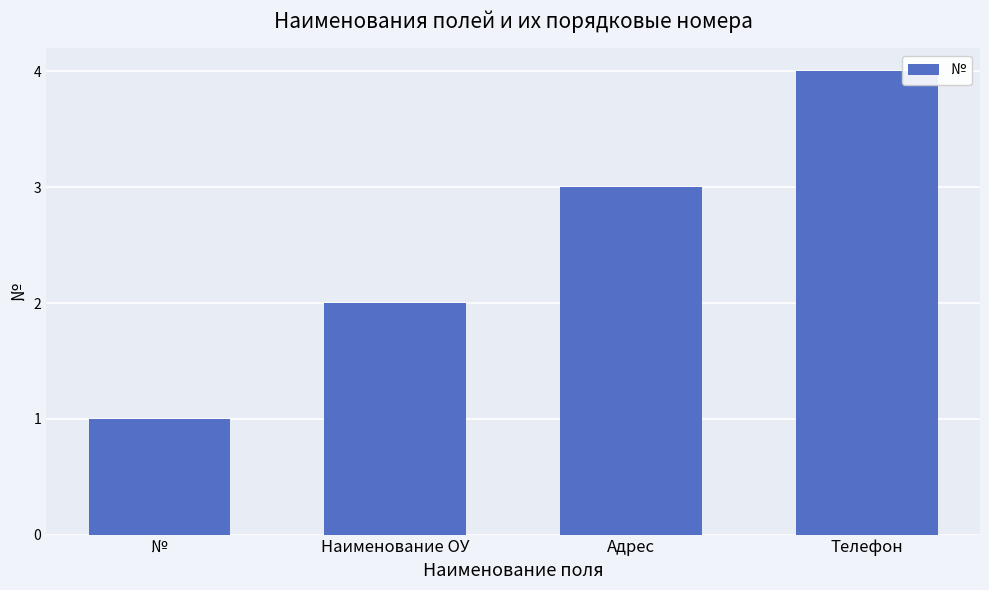

Where is the data nearest to the value 2?

Наименование ОУ